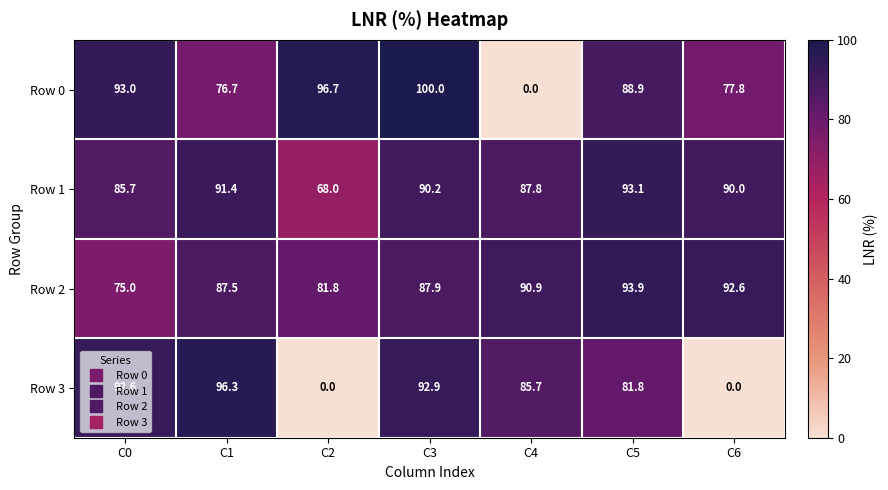

At which category is the sum across all series the highest?

C3